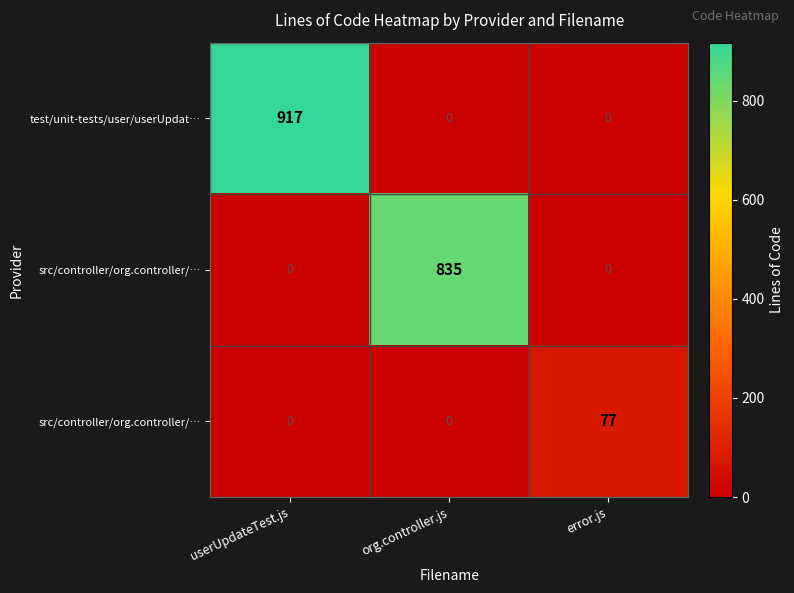

At how many categories does at least one series exceed 617?

2